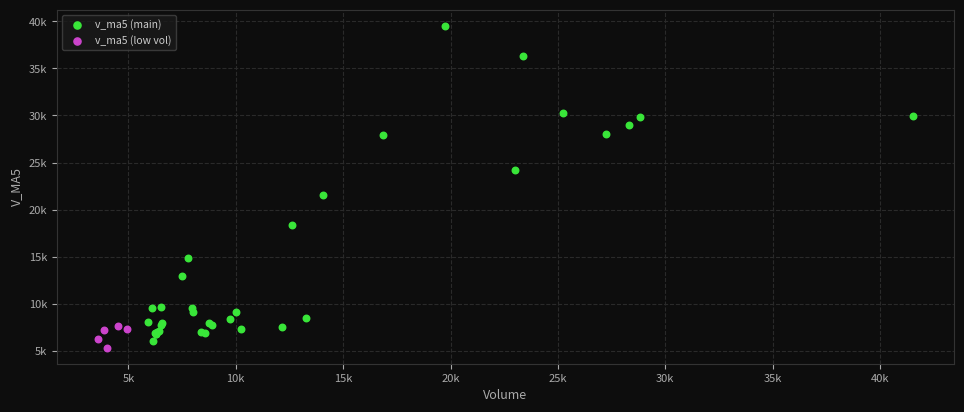

What are all the series names shown in the legend?

v_ma5 (main), v_ma5 (low vol)